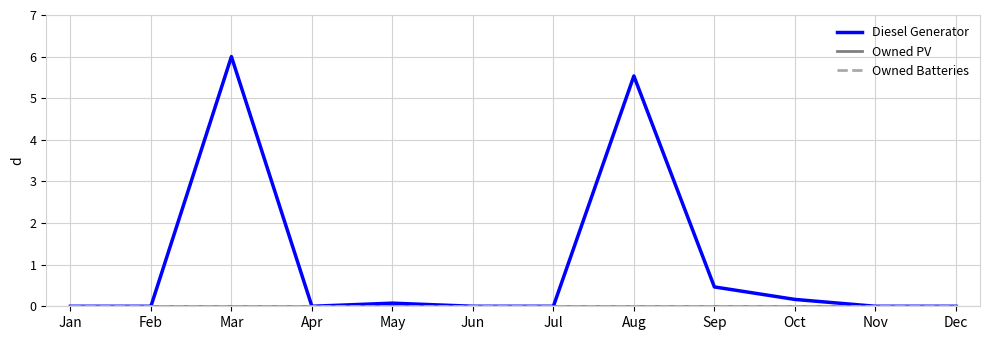

What is the average value of the Diesel Generator series?

1.0